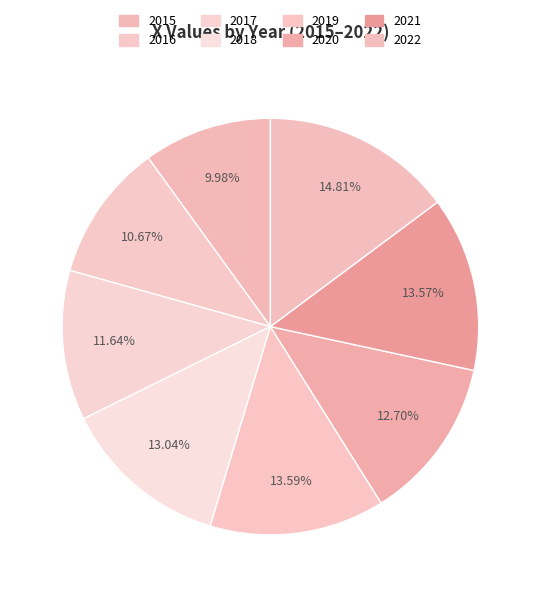

To the nearest percent, what is the difference between the 2018 and 2022 slice percentages?

2%